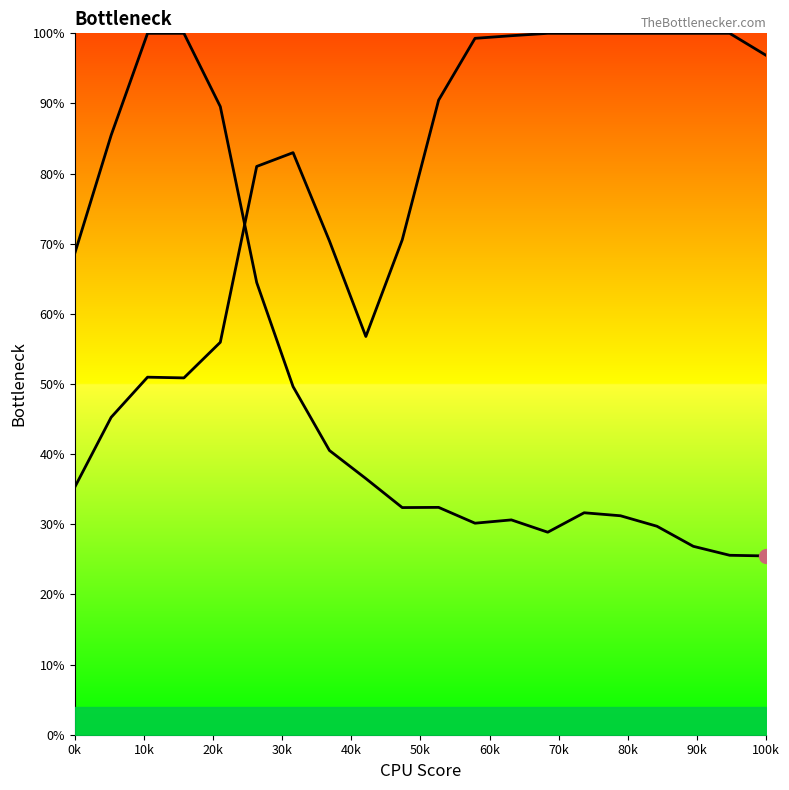

What is the difference between the Y0_line values at 10k and 20k?

5.7